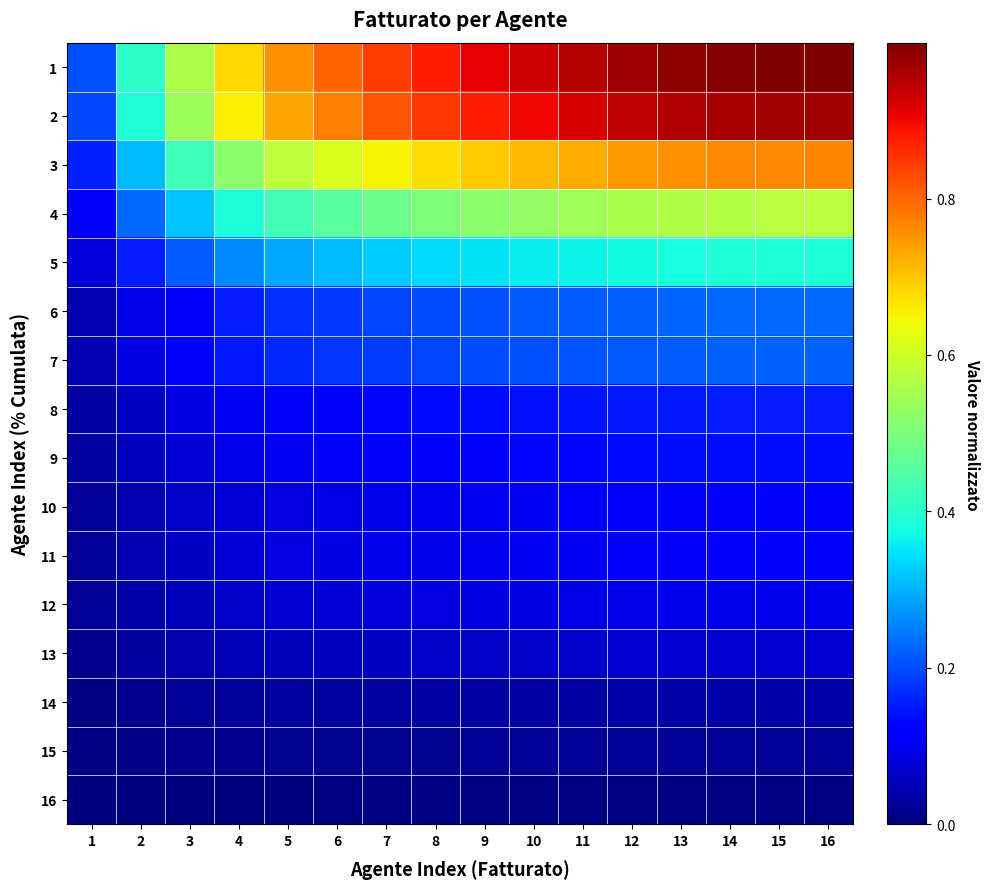

Reading left to right, transcribe all the data shown in this chart.

1: 1=0.2	2=0.4	3=0.6	4=0.7	5=0.8	6=0.8	7=0.8	8=0.9	9=0.9	10=0.9	11=1.0	12=1.0	13=1.0	14=1.0	15=1.0	16=1.0
2: 1=0.2	2=0.4	3=0.5	4=0.7	5=0.7	6=0.8	7=0.8	8=0.9	9=0.9	10=0.9	11=0.9	12=0.9	13=1.0	14=1.0	15=1.0	16=1.0
3: 1=0.2	2=0.3	3=0.4	4=0.5	5=0.6	6=0.6	7=0.6	8=0.7	9=0.7	10=0.7	11=0.7	12=0.7	13=0.8	14=0.8	15=0.8	16=0.8
4: 1=0.1	2=0.2	3=0.3	4=0.4	5=0.4	6=0.5	7=0.5	8=0.5	9=0.5	10=0.5	11=0.5	12=0.6	13=0.6	14=0.6	15=0.6	16=0.6
5: 1=0.1	2=0.2	3=0.2	4=0.3	5=0.3	6=0.3	7=0.3	8=0.3	9=0.3	10=0.4	11=0.4	12=0.4	13=0.4	14=0.4	15=0.4	16=0.4
6: 1=0.0	2=0.1	3=0.1	4=0.2	5=0.2	6=0.2	7=0.2	8=0.2	9=0.2	10=0.2	11=0.2	12=0.2	13=0.2	14=0.2	15=0.2	16=0.2
7: 1=0.0	2=0.1	3=0.1	4=0.1	5=0.2	6=0.2	7=0.2	8=0.2	9=0.2	10=0.2	11=0.2	12=0.2	13=0.2	14=0.2	15=0.2	16=0.2
8: 1=0.0	2=0.1	3=0.1	4=0.1	5=0.1	6=0.1	7=0.1	8=0.1	9=0.1	10=0.1	11=0.1	12=0.1	13=0.2	14=0.2	15=0.2	16=0.2
9: 1=0.0	2=0.1	3=0.1	4=0.1	5=0.1	6=0.1	7=0.1	8=0.1	9=0.1	10=0.1	11=0.1	12=0.1	13=0.1	14=0.1	15=0.1	16=0.1
10: 1=0.0	2=0.0	3=0.1	4=0.1	5=0.1	6=0.1	7=0.1	8=0.1	9=0.1	10=0.1	11=0.1	12=0.1	13=0.1	14=0.1	15=0.1	16=0.1
11: 1=0.0	2=0.0	3=0.1	4=0.1	5=0.1	6=0.1	7=0.1	8=0.1	9=0.1	10=0.1	11=0.1	12=0.1	13=0.1	14=0.1	15=0.1	16=0.1
12: 1=0.0	2=0.0	3=0.1	4=0.1	5=0.1	6=0.1	7=0.1	8=0.1	9=0.1	10=0.1	11=0.1	12=0.1	13=0.1	14=0.1	15=0.1	16=0.1
13: 1=0.0	2=0.0	3=0.0	4=0.0	5=0.1	6=0.1	7=0.1	8=0.1	9=0.1	10=0.1	11=0.1	12=0.1	13=0.1	14=0.1	15=0.1	16=0.1
14: 1=0.0	2=0.0	3=0.0	4=0.0	5=0.0	6=0.0	7=0.0	8=0.0	9=0.0	10=0.0	11=0.0	12=0.0	13=0.0	14=0.0	15=0.0	16=0.0
15: 1=0.0	2=0.0	3=0.0	4=0.0	5=0.0	6=0.0	7=0.0	8=0.0	9=0.0	10=0.0	11=0.0	12=0.0	13=0.0	14=0.0	15=0.0	16=0.0
16: 1=0.0	2=0.0	3=0.0	4=0.0	5=0.0	6=0.0	7=0.0	8=0.0	9=0.0	10=0.0	11=0.0	12=0.0	13=0.0	14=0.0	15=0.0	16=0.0